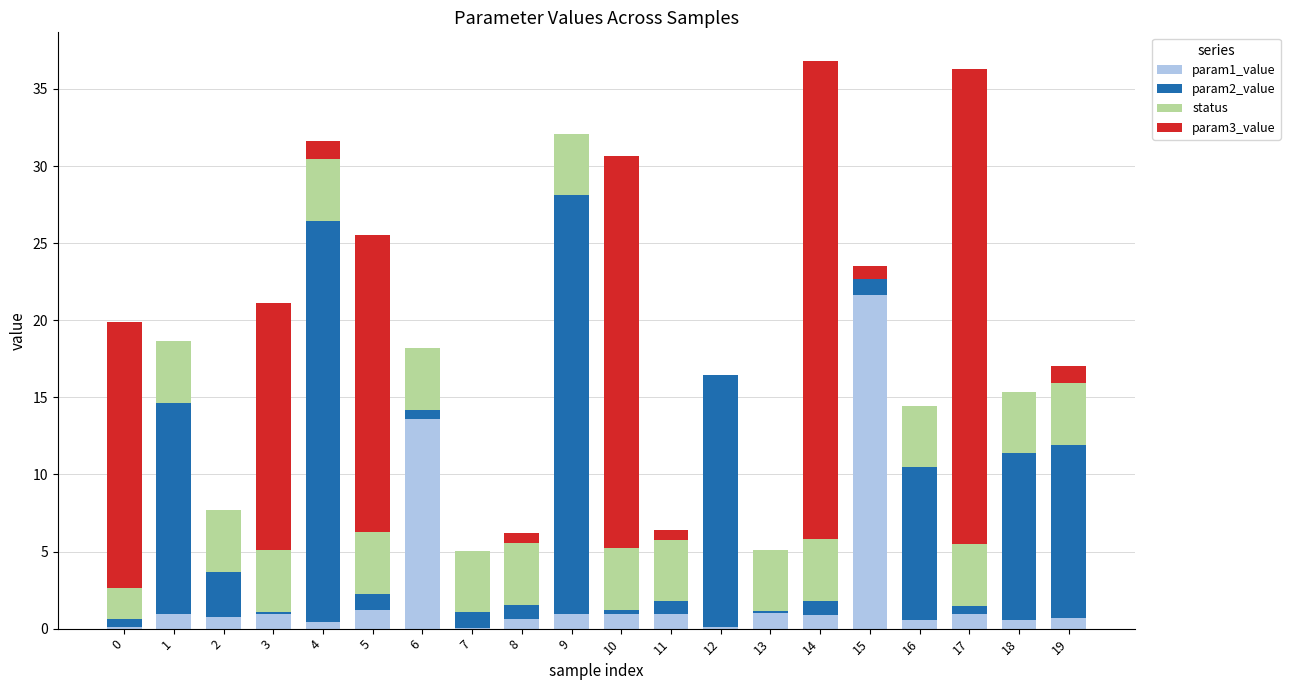

What is the total value across all series at 1?

18.7